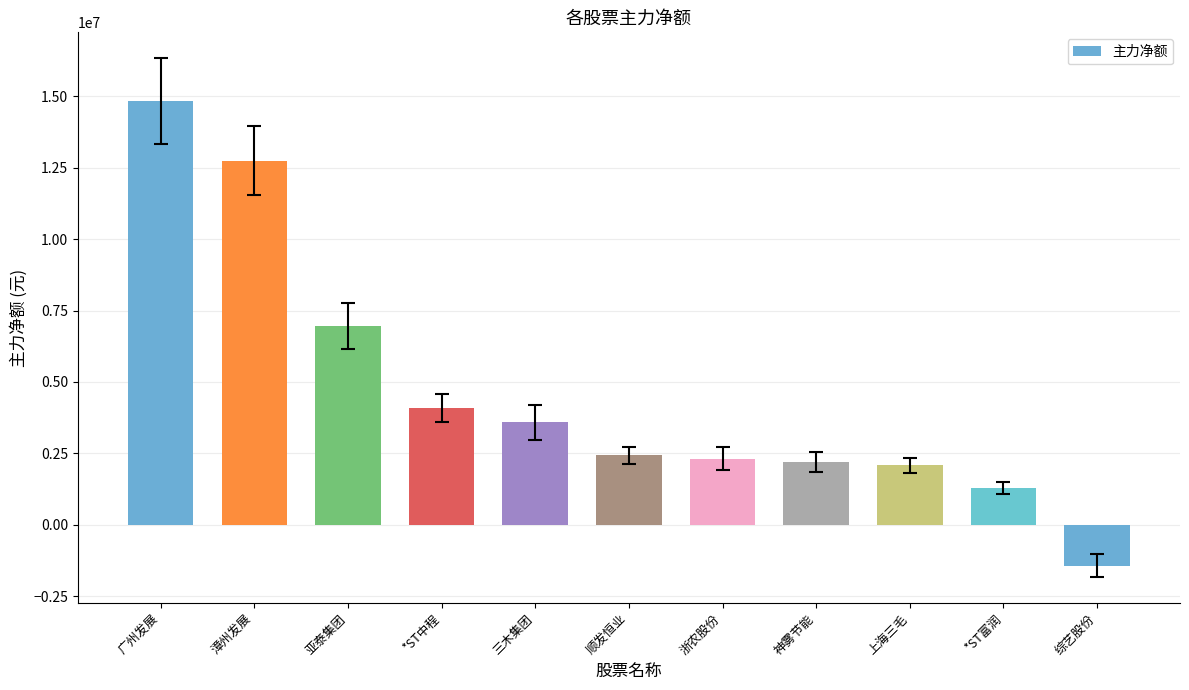

The value at 广州发展 is 14827608. True or false?

True